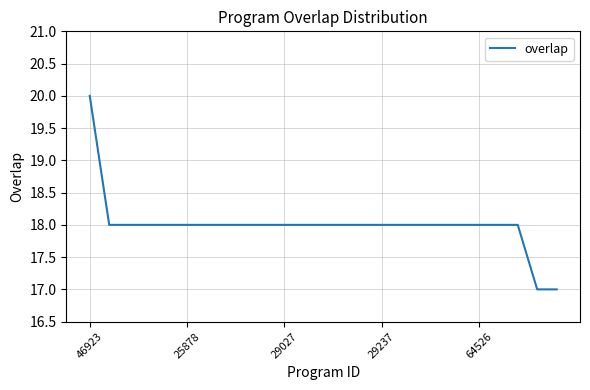

What is the difference between the maximum and minimum values?

3